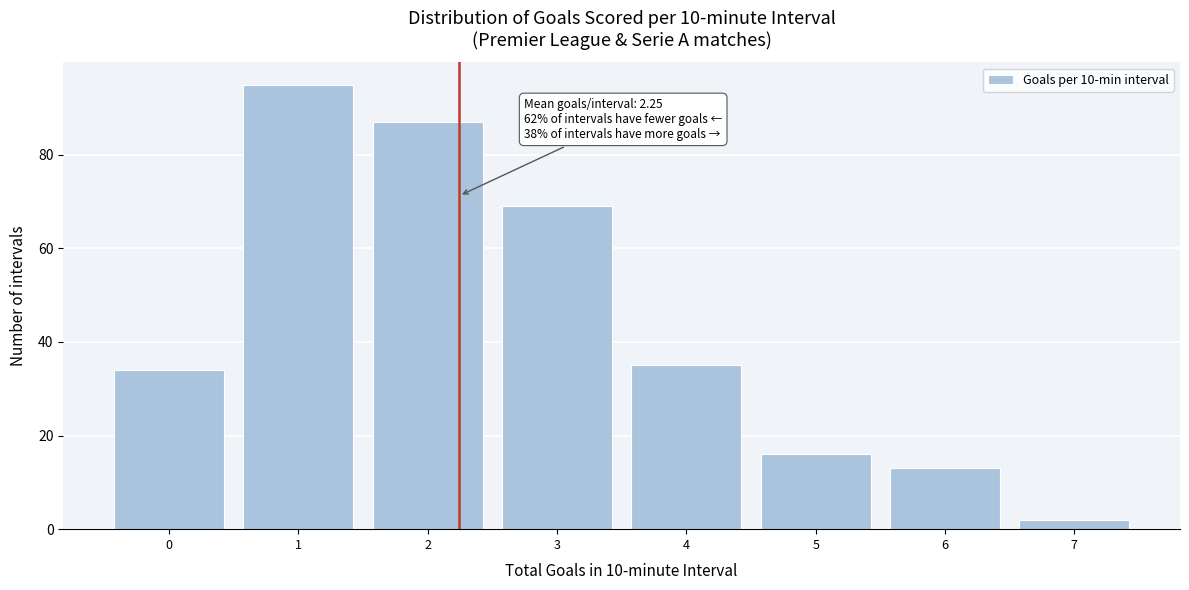

Over which range of the x-axis is the bar tallest?

0.5 to 1.5